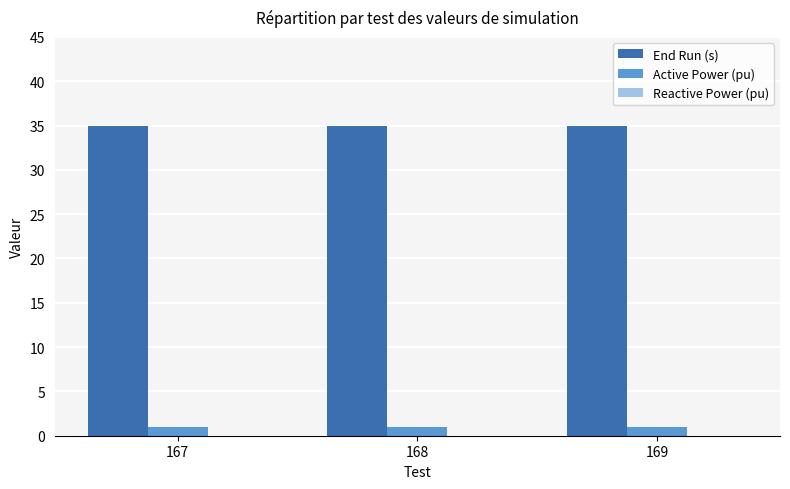

What is the minimum value for End Run (s)?

35